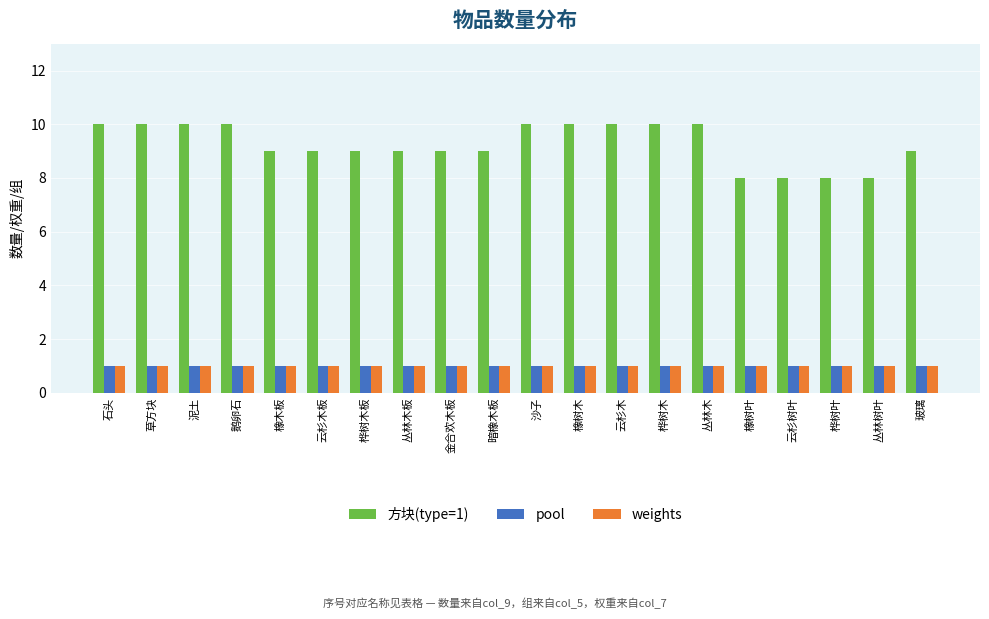

Is the value of pool at 云杉树叶 greater than the value of 方块(type=1) at 草方块?

No